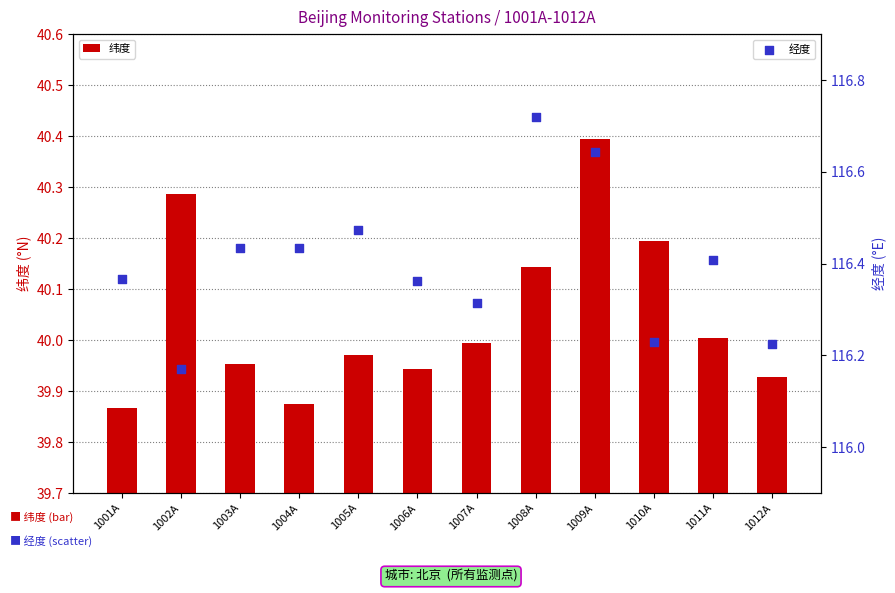

What is the total value across all series at 1007A?

156.3